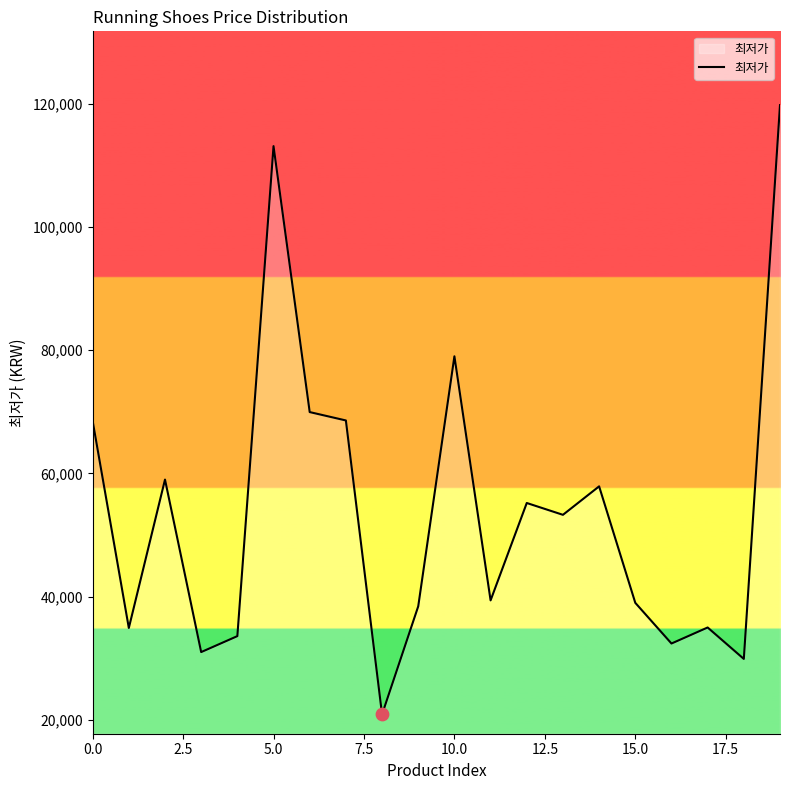

What is the difference between the maximum and minimum values?

98850